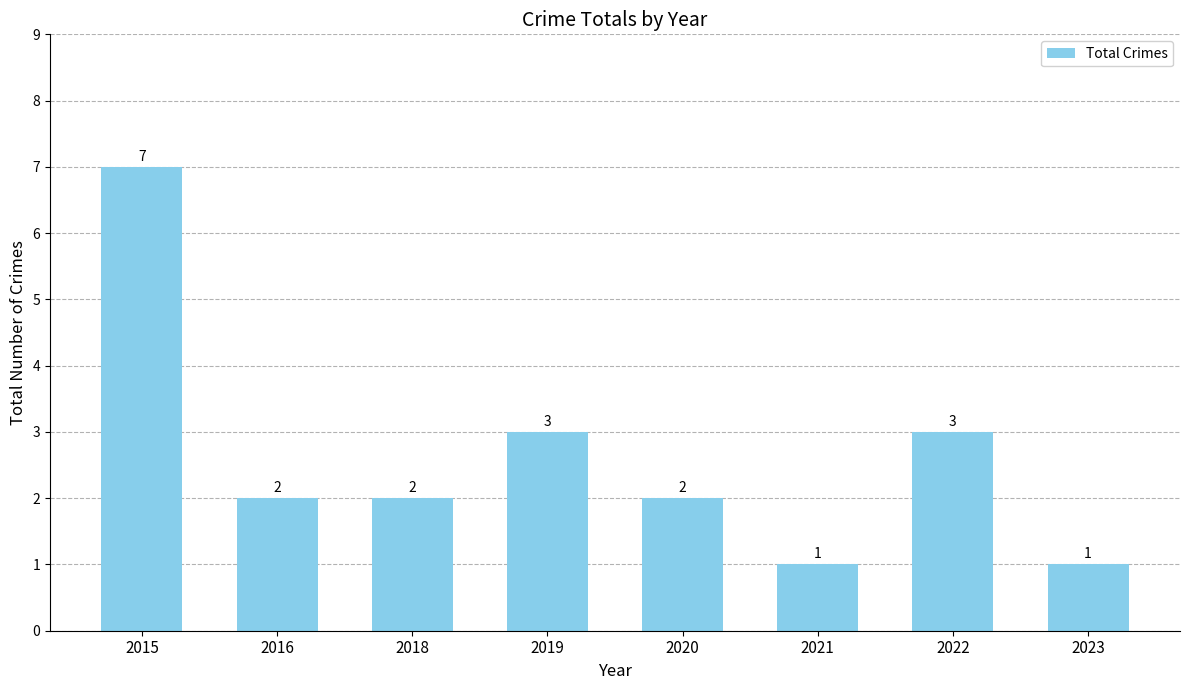

What is the sum of all values?

21